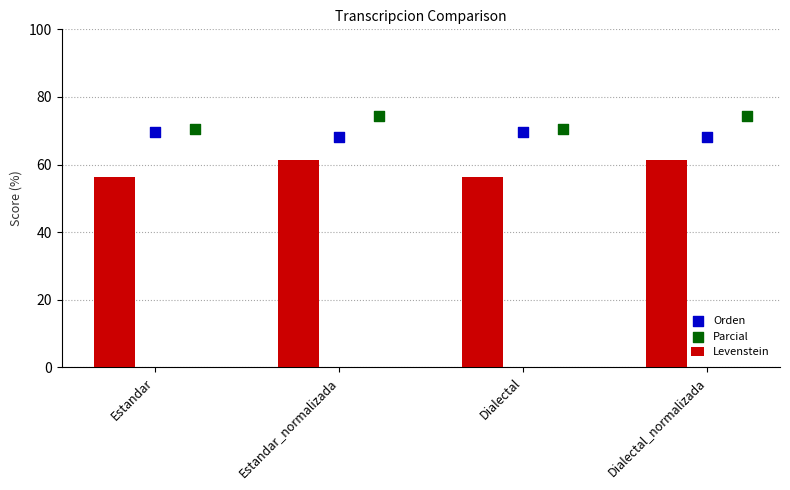

Which series contains the highest Y value?

Parcial